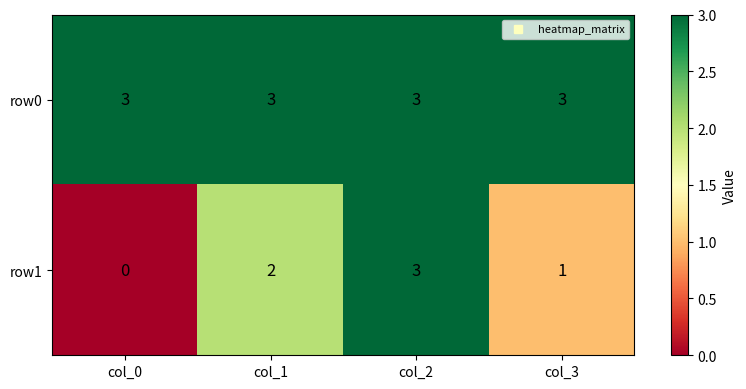

Rank the series by their average value, from highest to lowest.

row0, row1